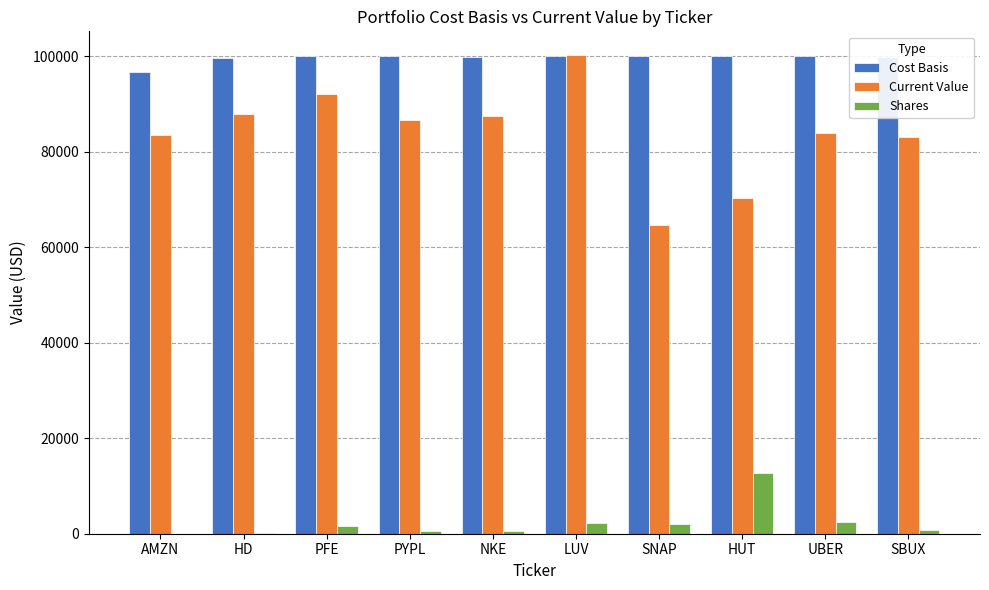

At which label does Shares reach its peak?

HUT